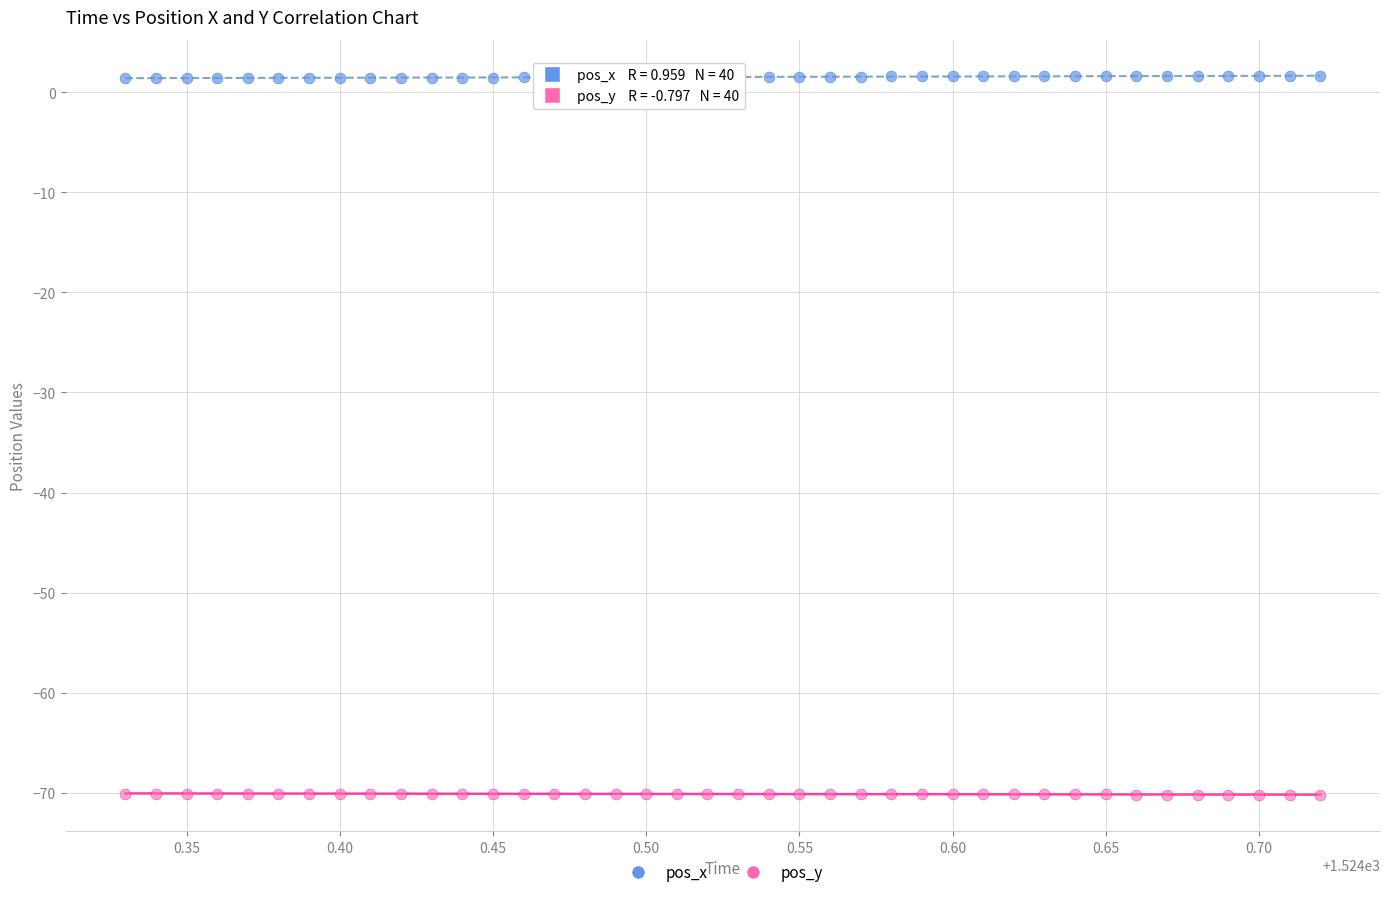

What is the X range (max minus min) for the scatter plot?

0.4